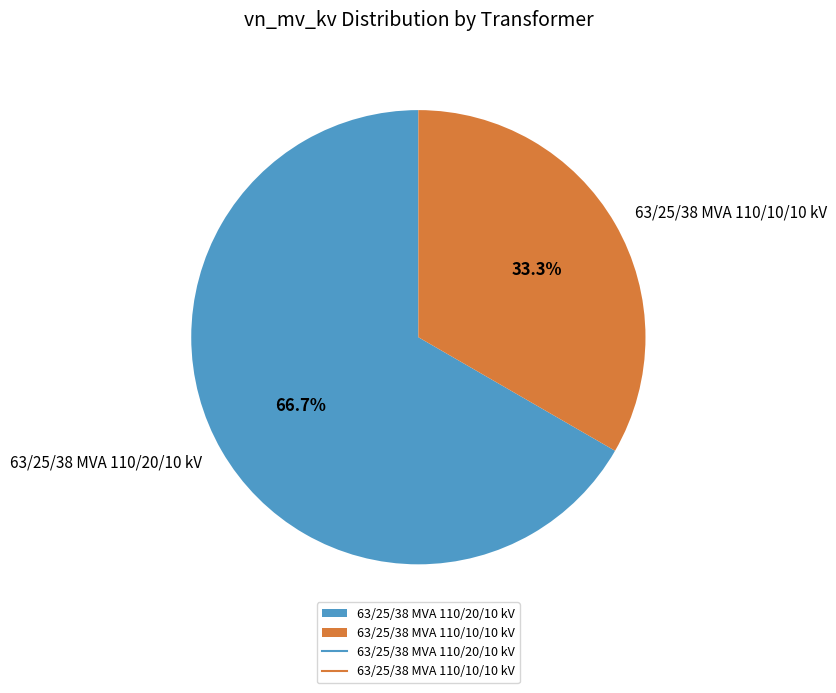

To the nearest percent, what portion does 63/25/38 MVA 110/10/10 kV represent?

33%